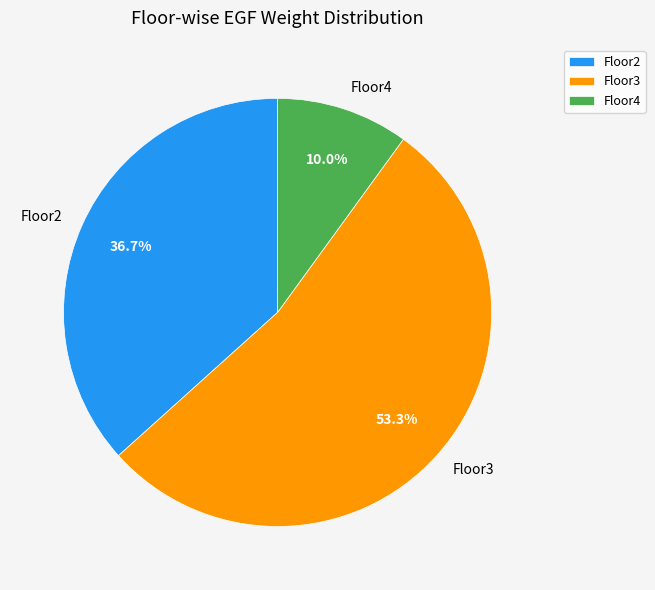

Which slice is the largest?

Floor3